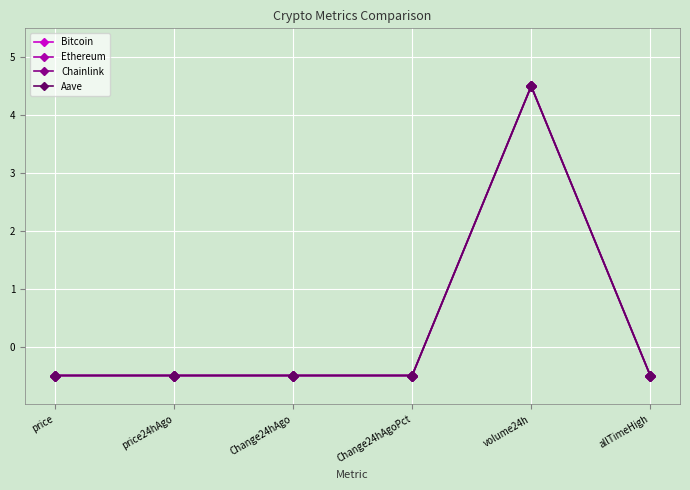

Where does the Chainlink series first go above 0?

volume24h